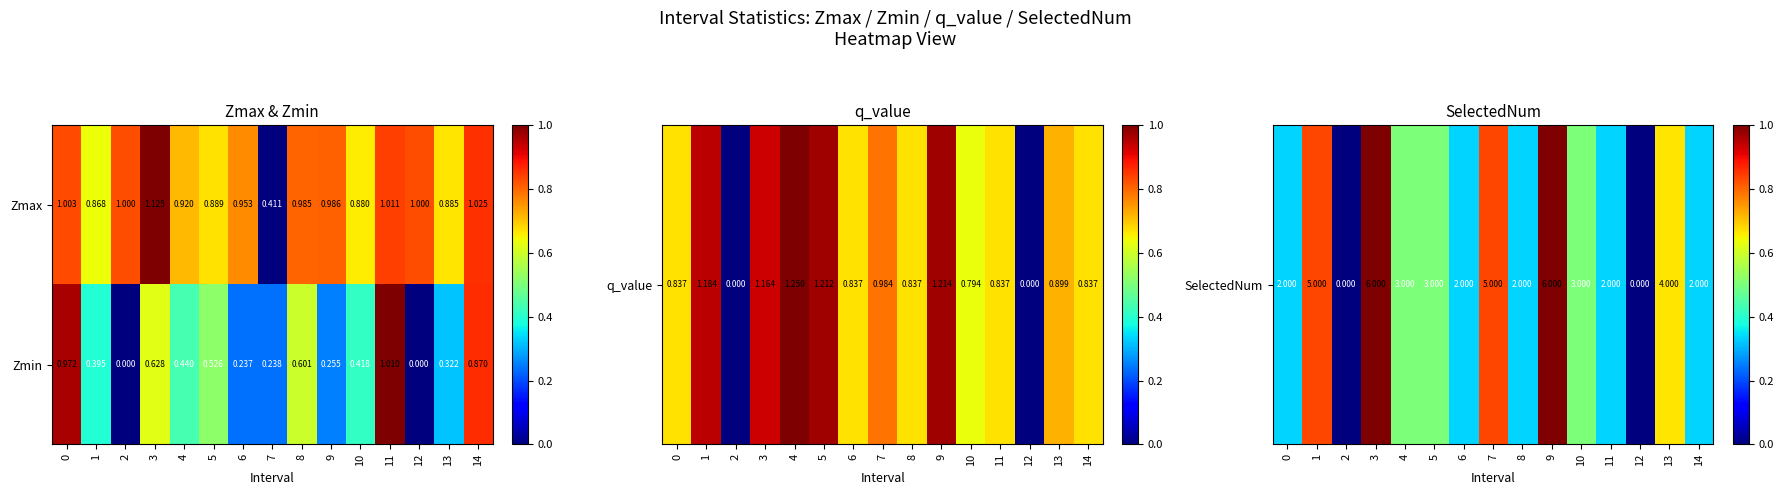

List the series in order of their overall mean, highest first.

Zmax, Zmin